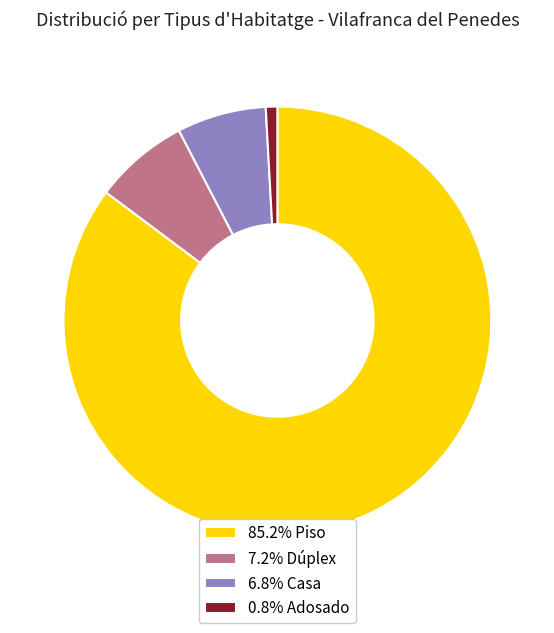

Is there any slice that represents more than half of the pie?

Yes